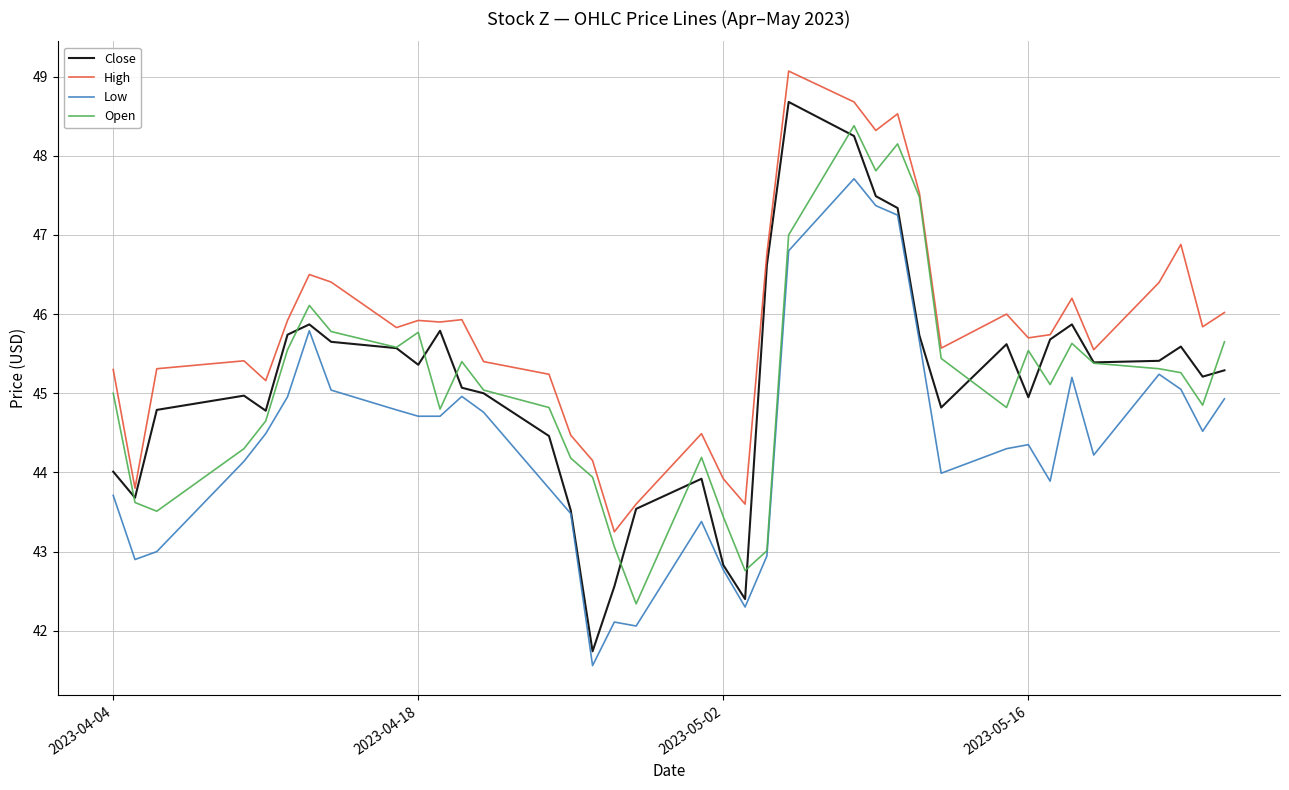

Which series has the largest range (max minus min)?

Close